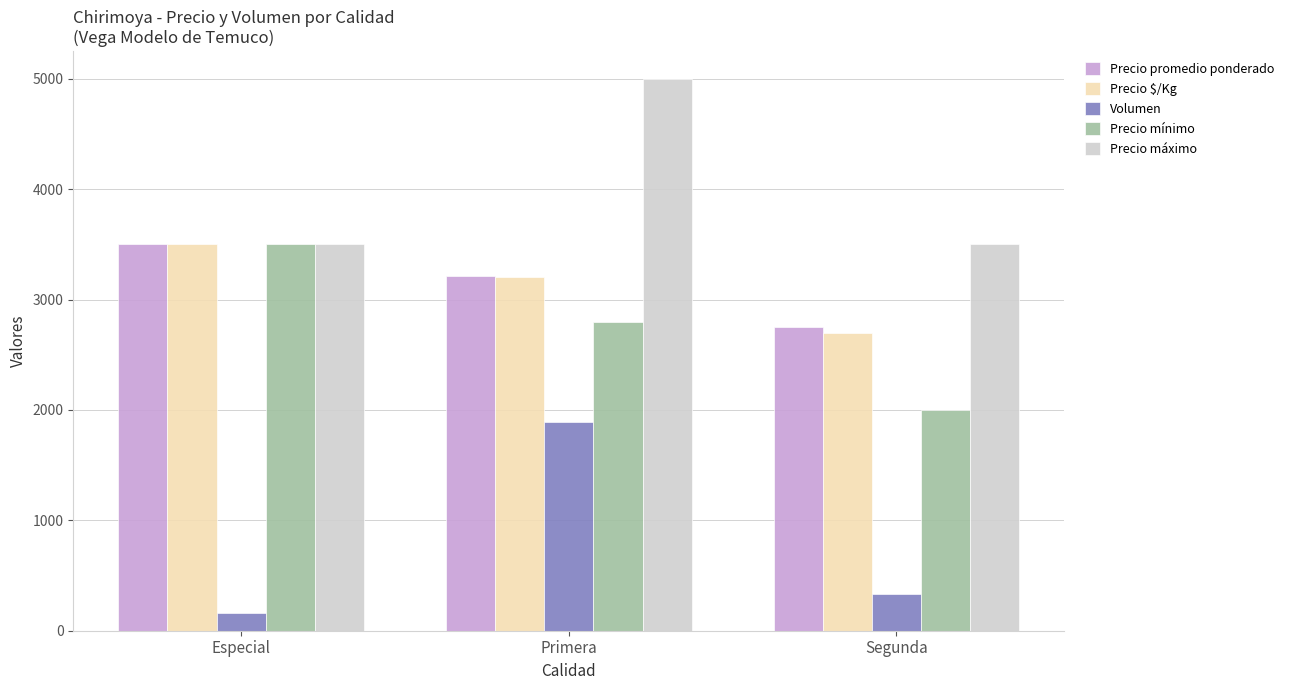

What is the difference between the highest and lowest values at Especial?

3335